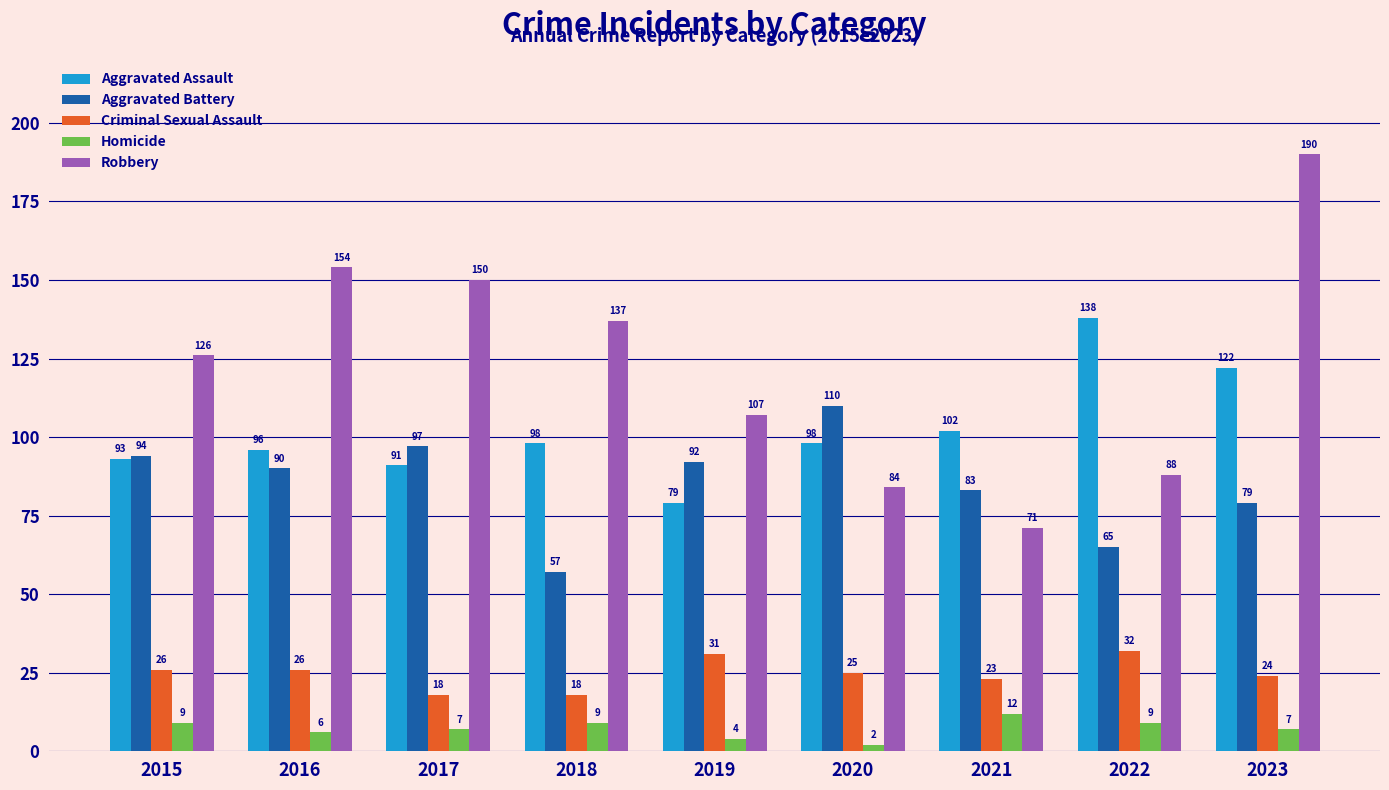

What is the difference between the highest and lowest values at 2022?

129